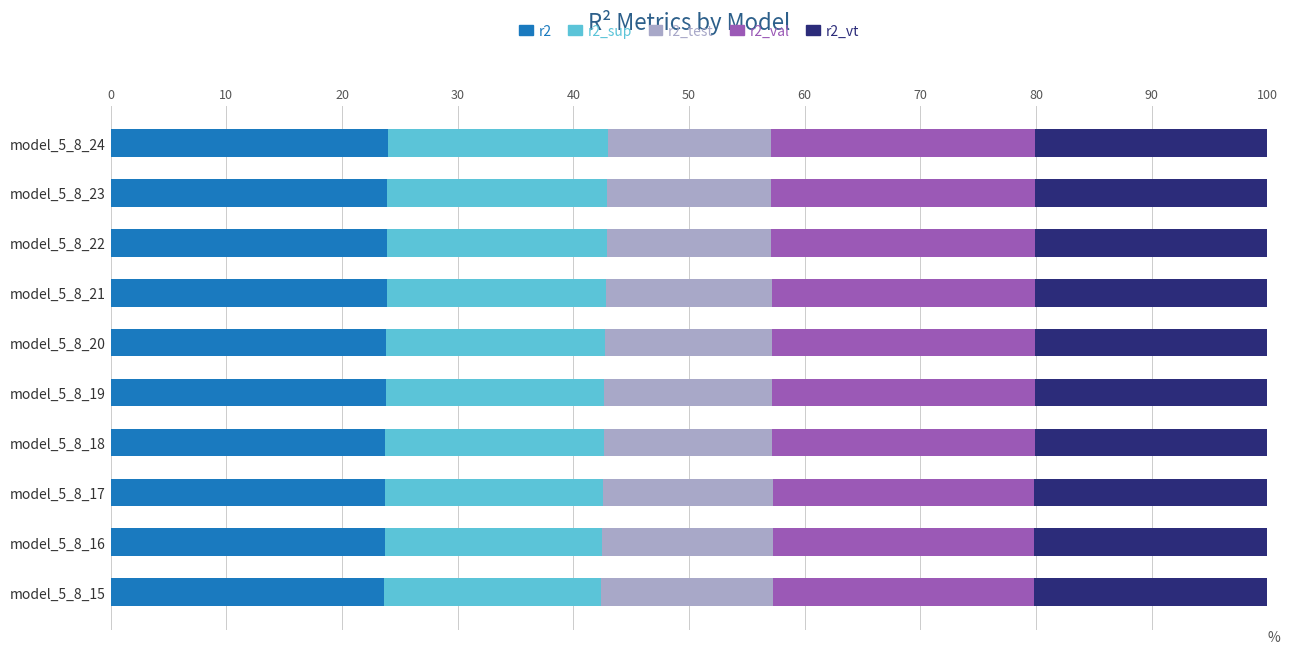

What is the difference between the maximum and minimum values in the r2 series?

0.3